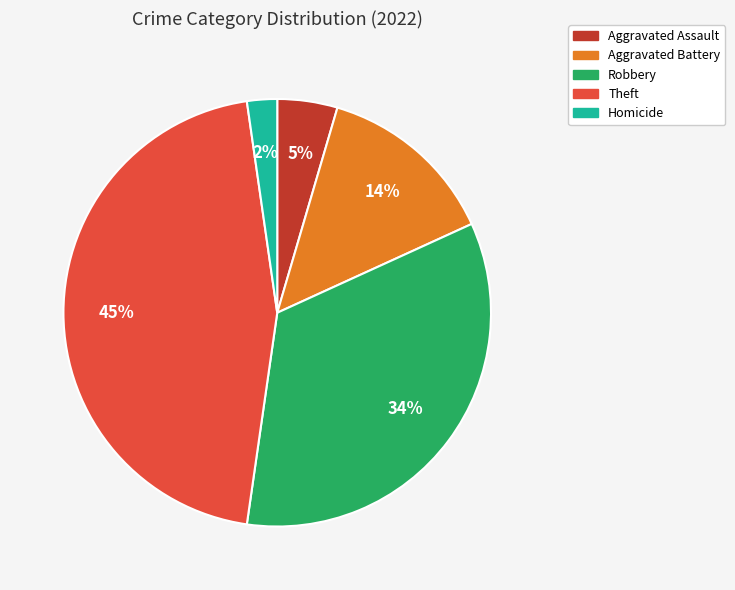

Is there any slice that represents more than half of the pie?

No